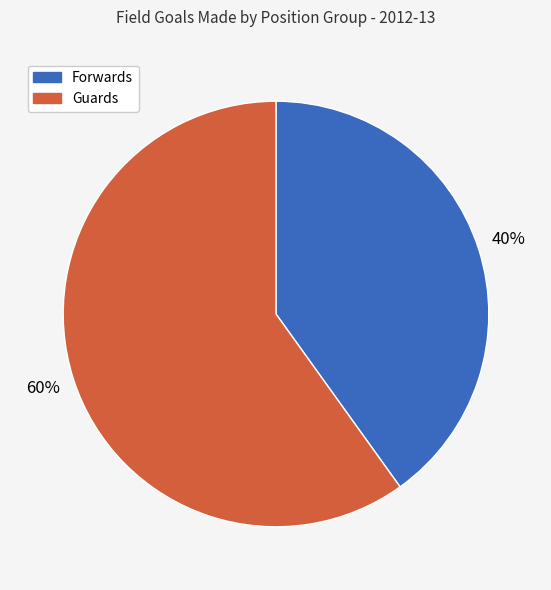

To the nearest percent, what is the difference between the largest and smallest slice percentages?

20%